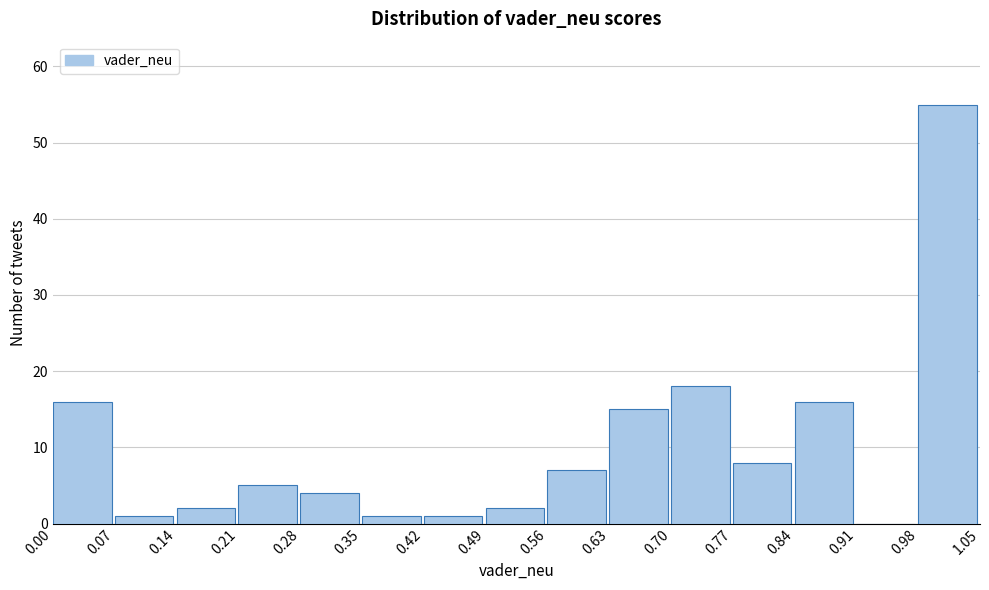

What is the height of the bar covering 0.42 to 0.49 on the x-axis? The values are not printed on the chart, so give them approximately, as read against the axis.

1